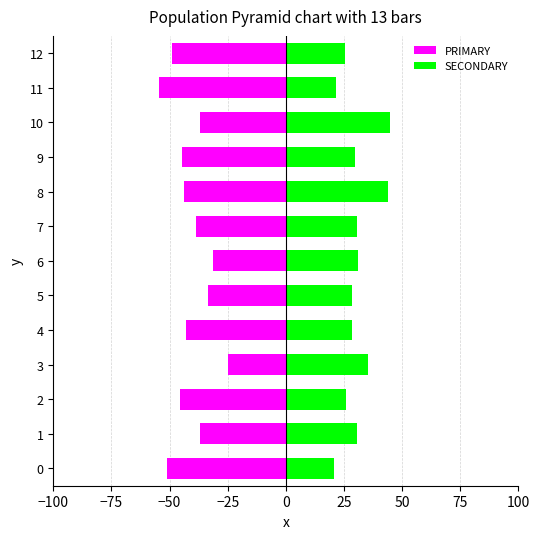

What is the spread (max minus min) of values at 3?

60.4